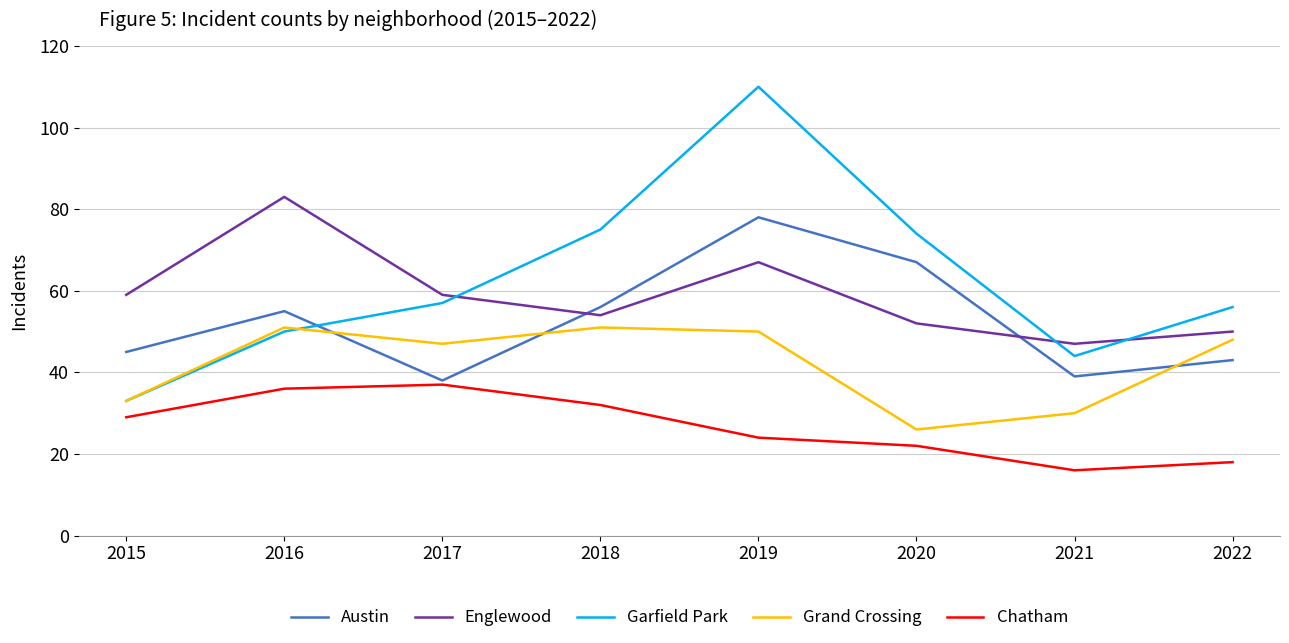

What is the sum of the Grand Crossing values at 2021 and 2020?

56